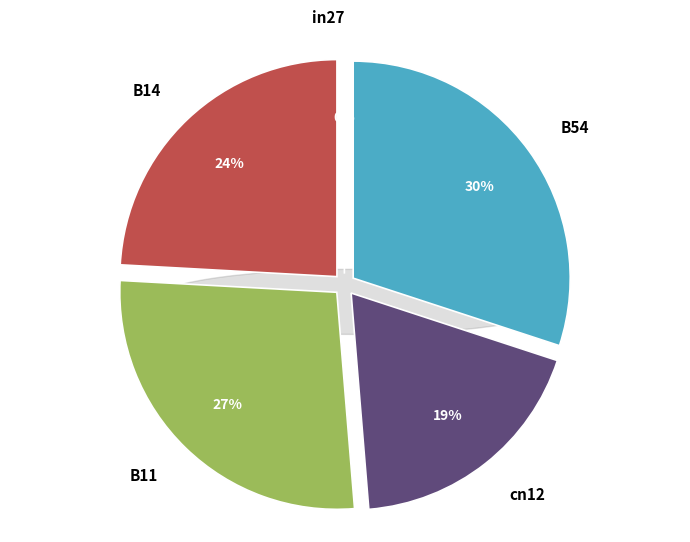

How many segments does this pie chart have?

5